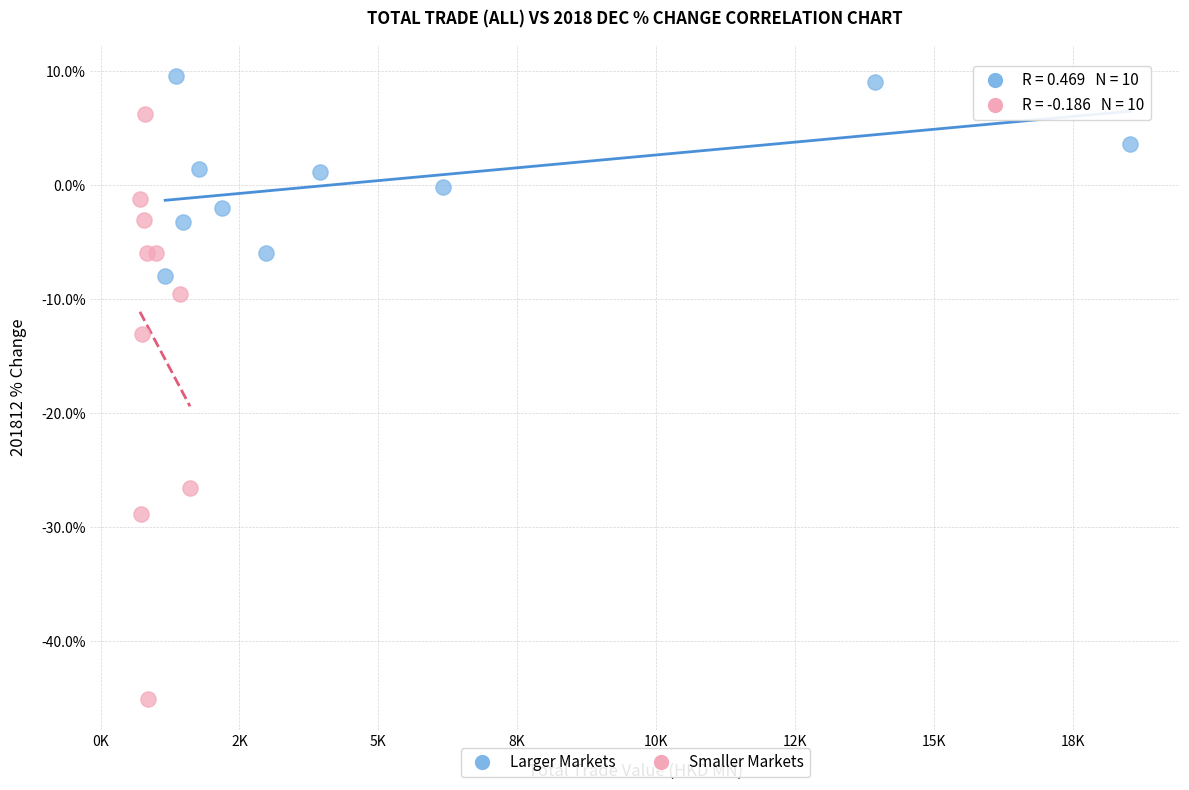

Which series contains the highest Y value?

Larger Markets